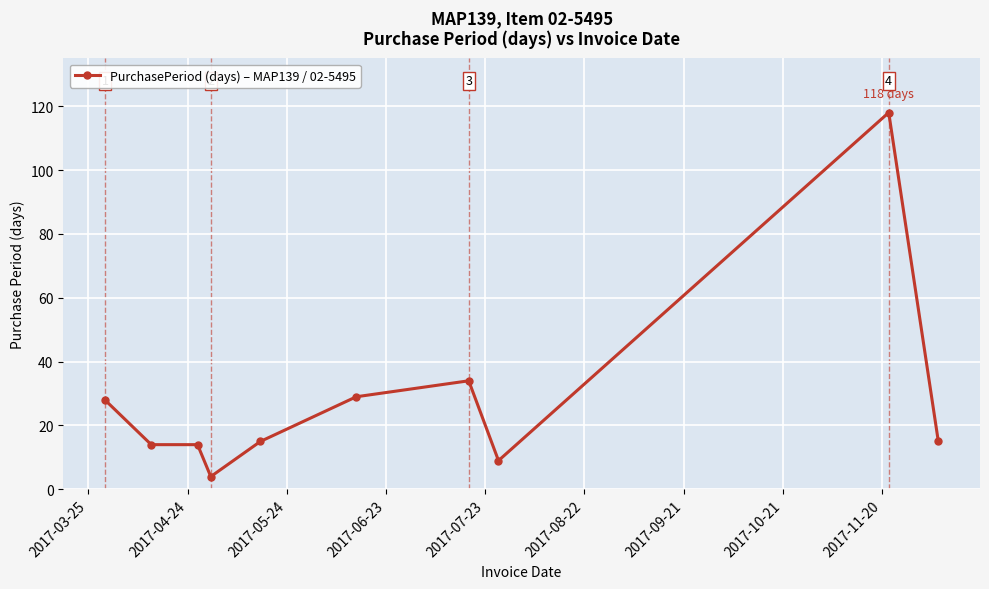

What is the sum of all values?

280